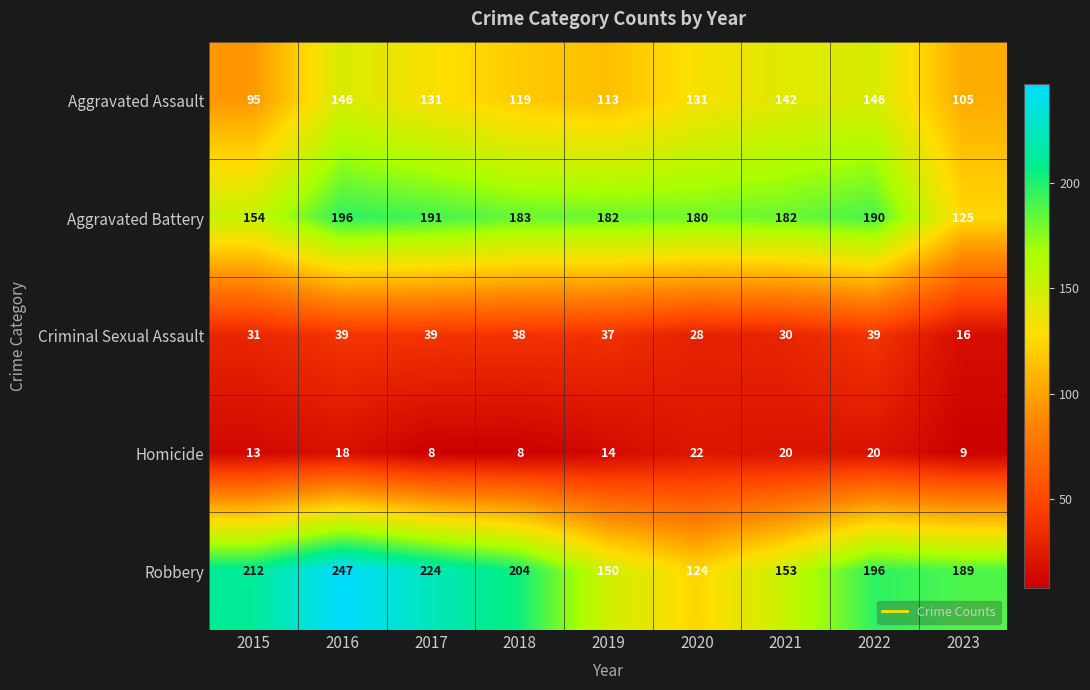

True or false: Aggravated Assault has a value of 60 at 2019.

False